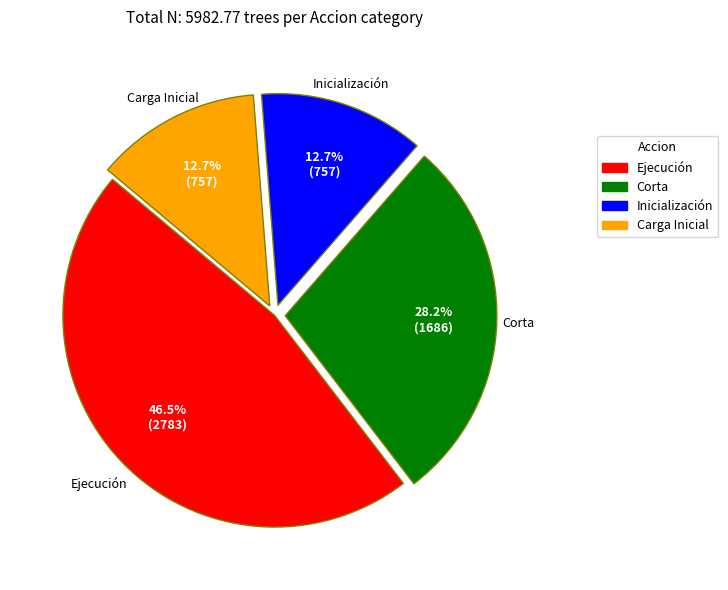

Approximately how many times larger is the value at Carga Inicial compared to Ejecución?

0.3